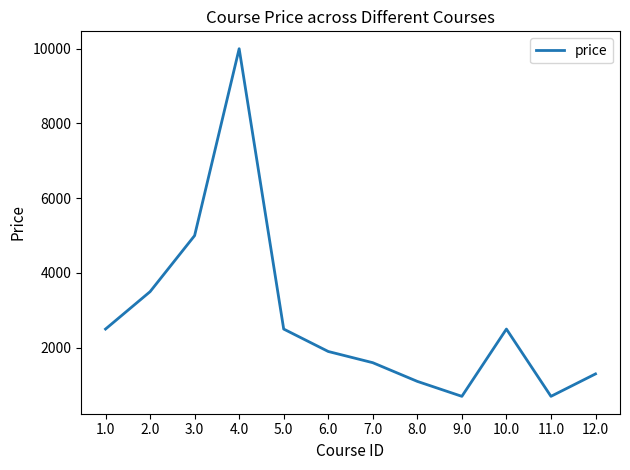

At which label is the value closest to 5349?

3.0